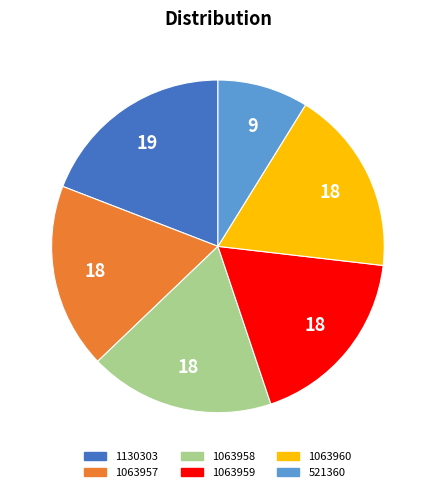

Do 521360 and 1130303 together represent more than half of the pie?

No